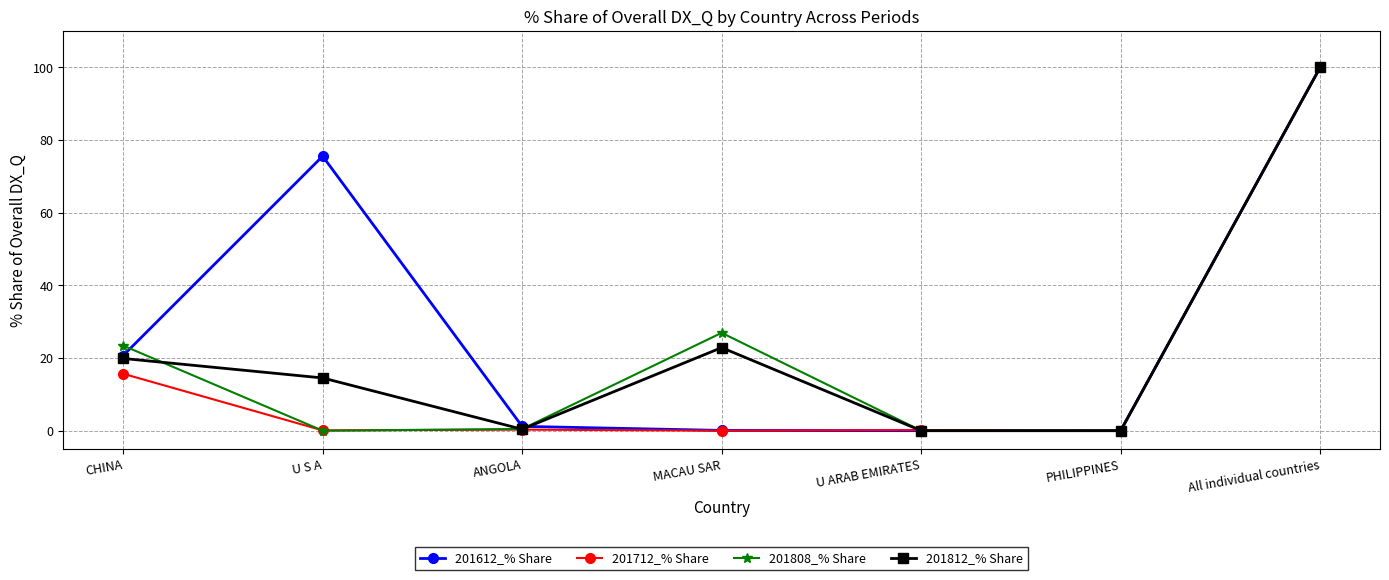

At which category is the sum across all series the highest?

All individual countries